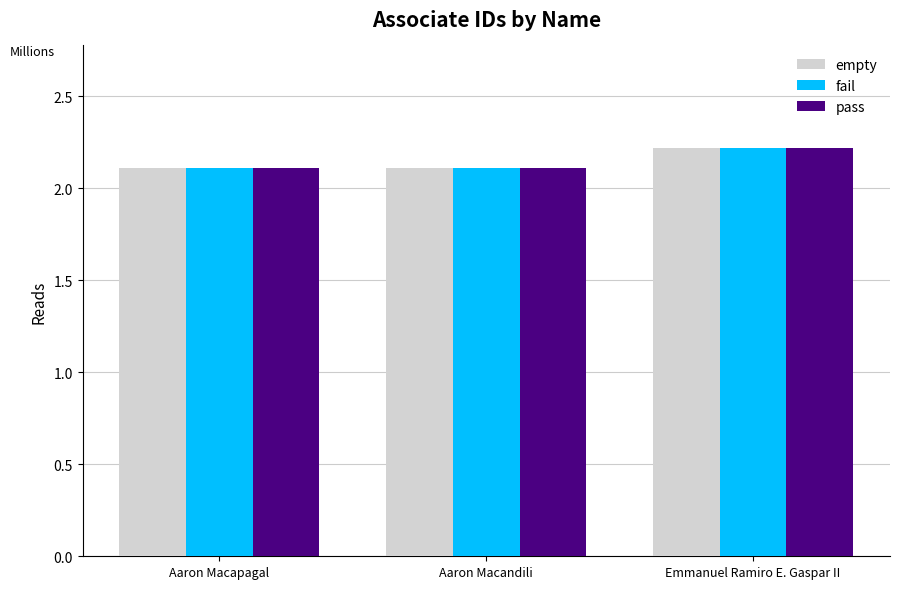

What is the difference between the maximum and minimum values in the pass series?

112145